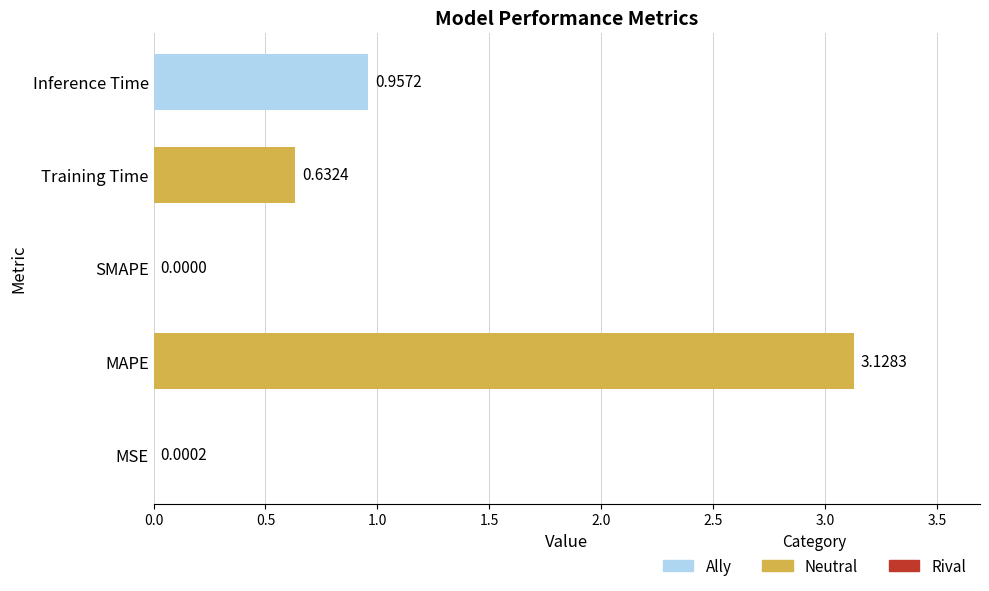

At which label is the value closest to 1?

Inference Time